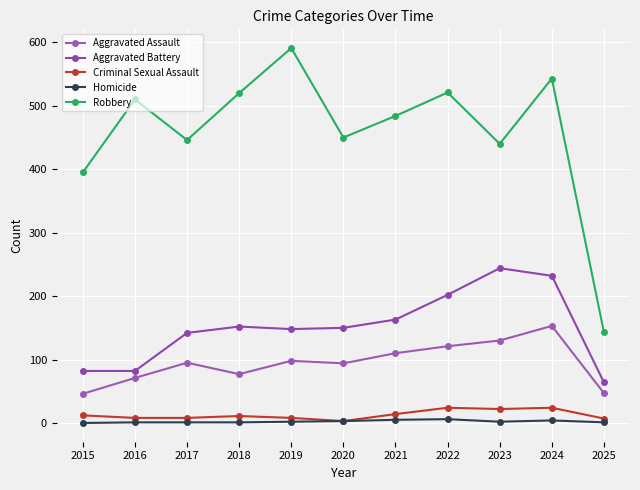

How many series are shown in this chart?

5